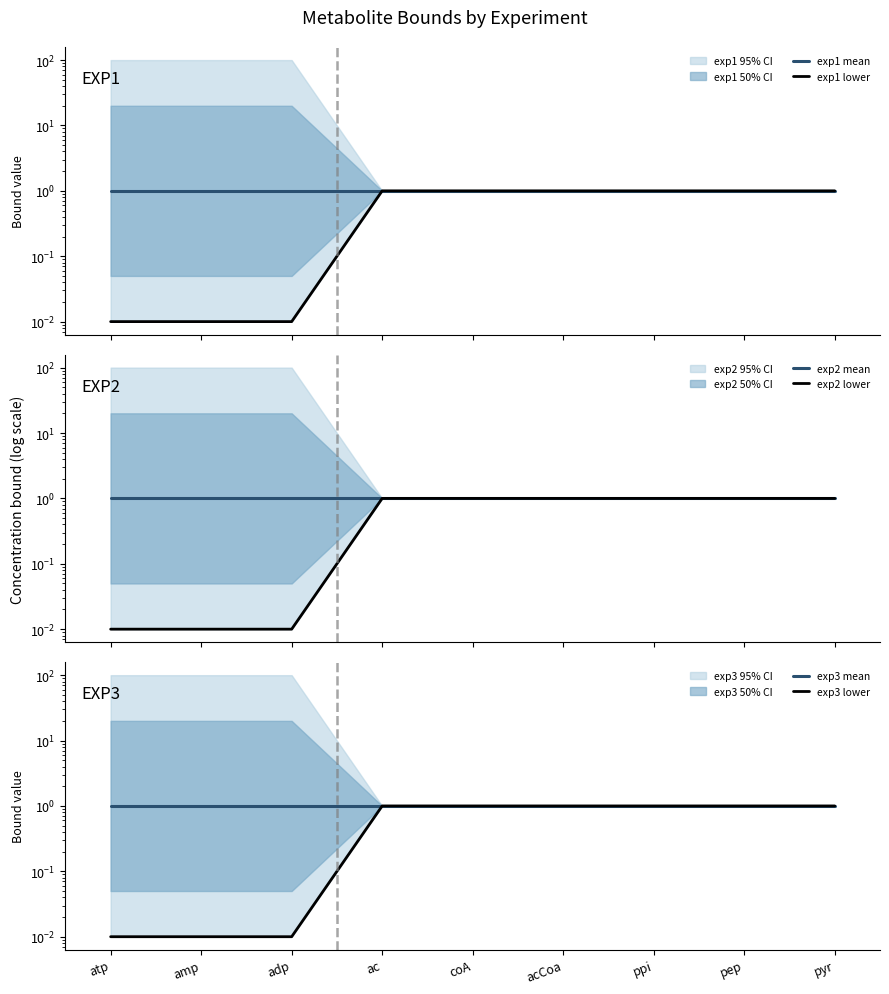

What is the lowest value of the exp2 mean series?

1.0